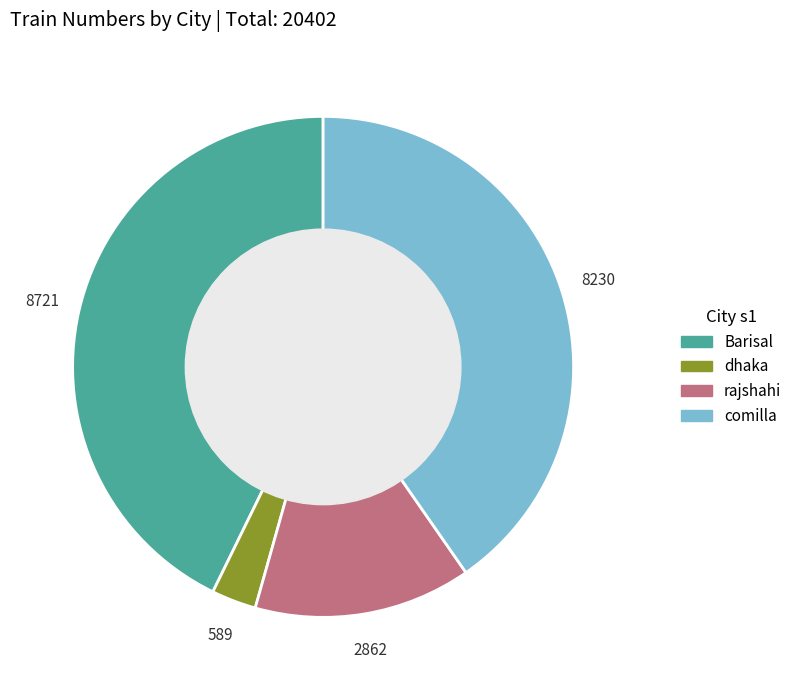

Which has a higher value, dhaka or Barisal?

Barisal